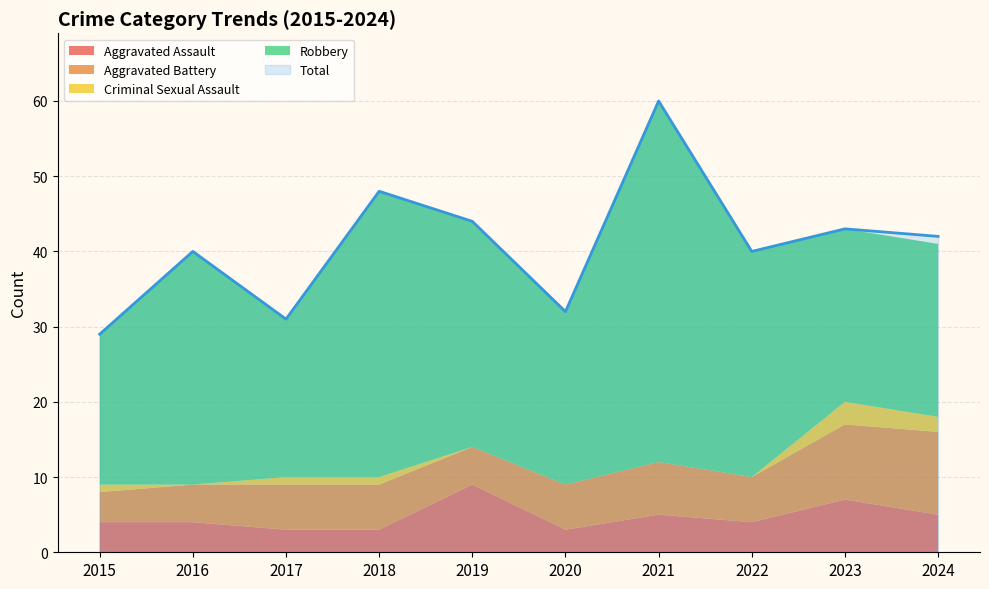

The Total series shows 47 at 2017. True or false?

False